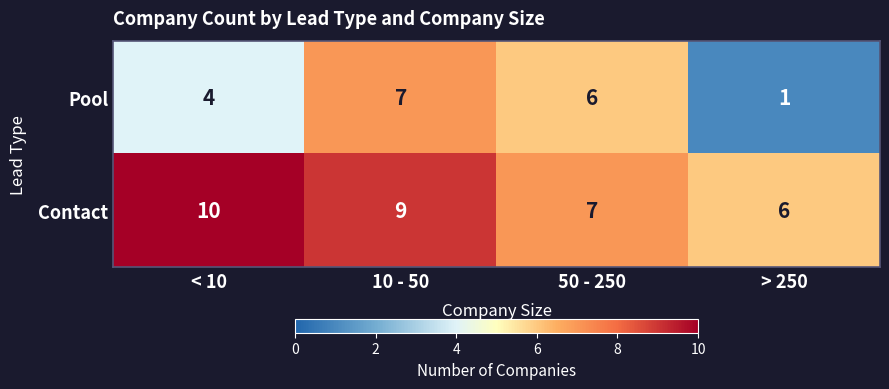

What is the greatest value displayed?

10